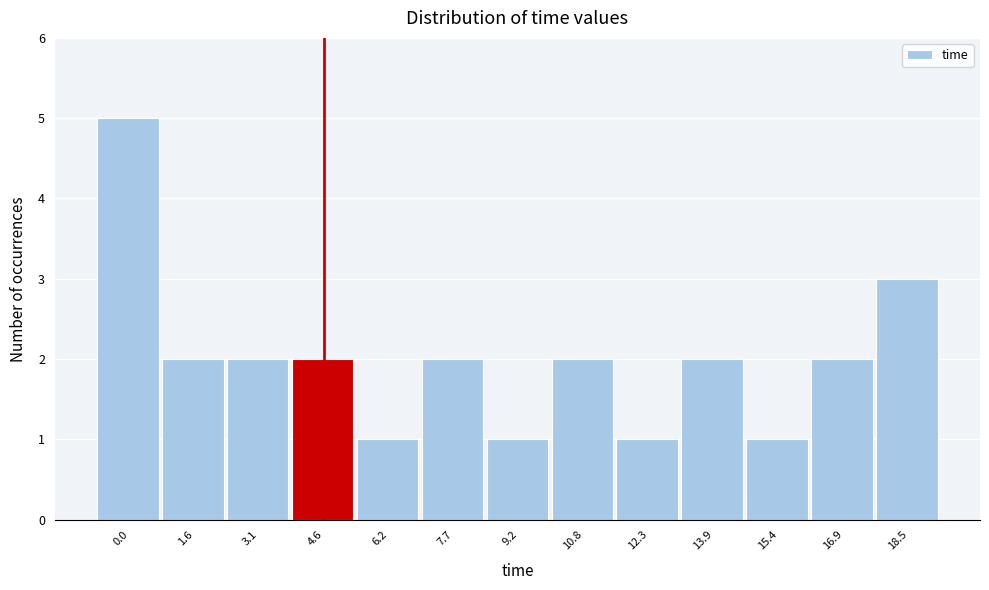

Reading left to right, extract all data points from this chart.

0.0=5	1.6=2	3.1=2	4.6=2	6.2=1	7.7=2	9.2=1	10.8=2	12.3=1	13.9=2	15.4=1	16.9=2	18.5=3